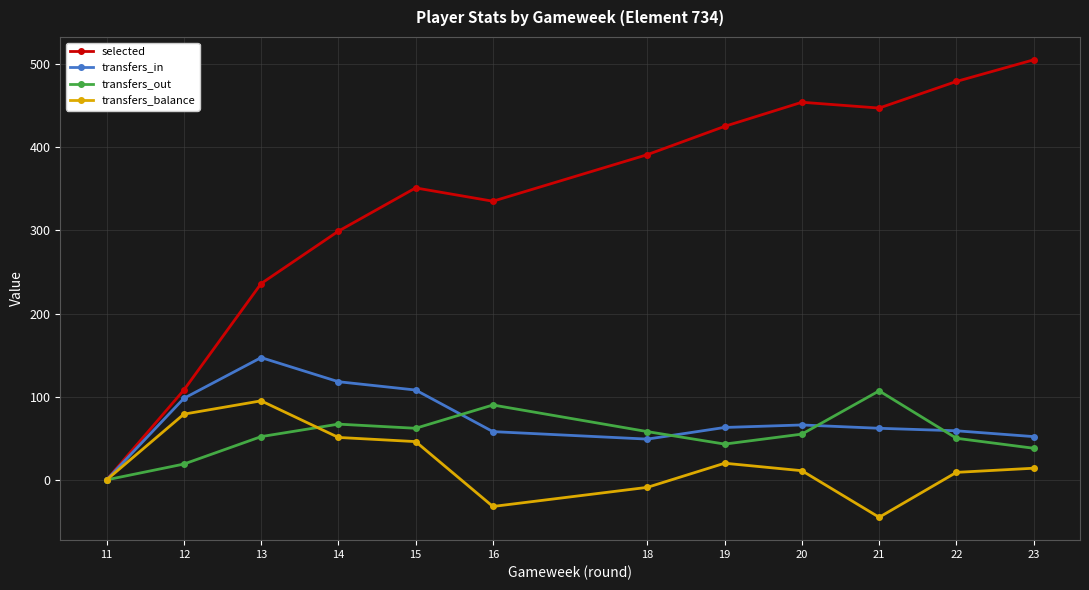

How many lines are shown in the chart?

4